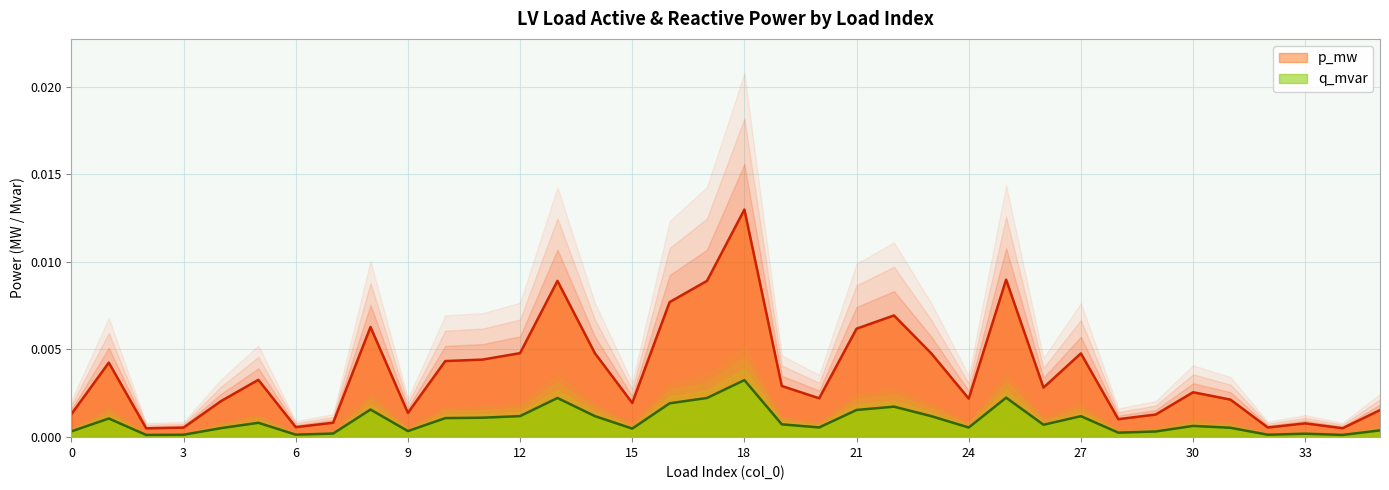

The q_mvar series shows 0.0 at 6. True or false?

True